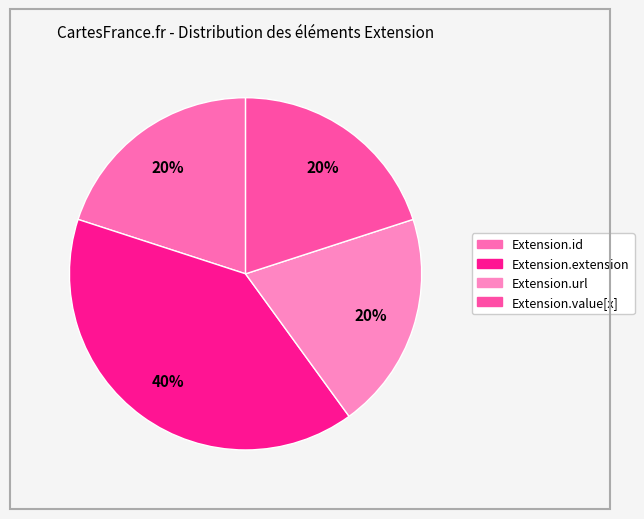

What percentage do Extension.url and Extension.id together represent?

40.0%